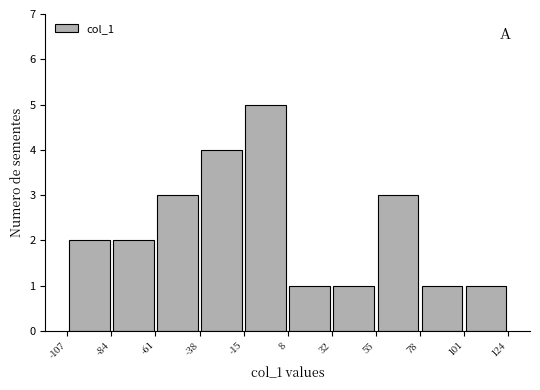

Reading left to right, transcribe this chart: for each bar, give the range it covers on the x-axis and its height. The values are not printed on the chart, so give them approximately, as read against the axis.

-107 to -84: 2
-84 to -61: 2
-61 to -38: 3
-38 to -15: 4
-15 to 8: 5
8 to 32: 1
32 to 55: 1
55 to 78: 3
78 to 101: 1
101 to 124: 1